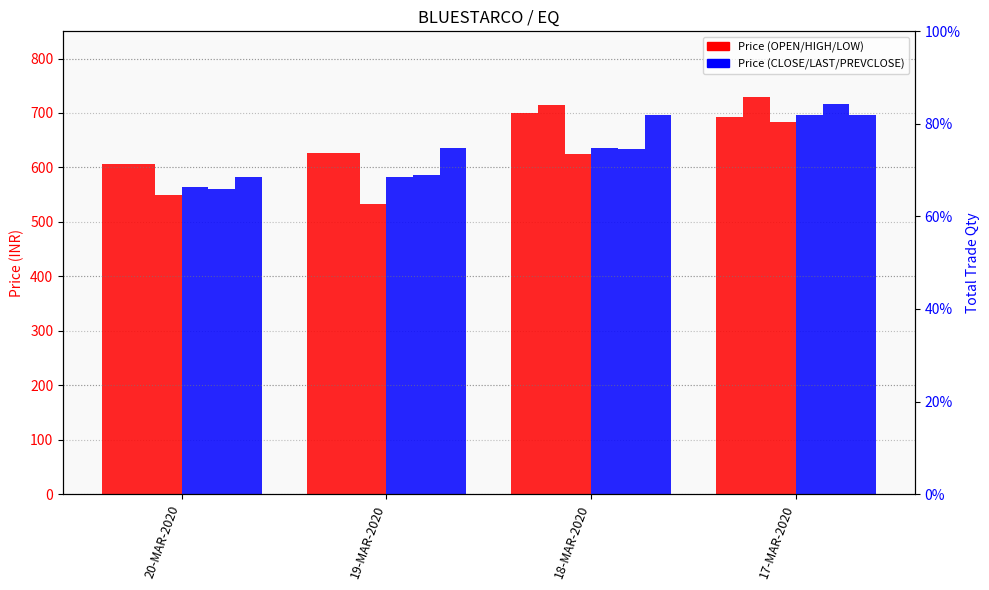

What is the difference between the CLOSE values at 19-MAR-2020 and 20-MAR-2020?

18.1